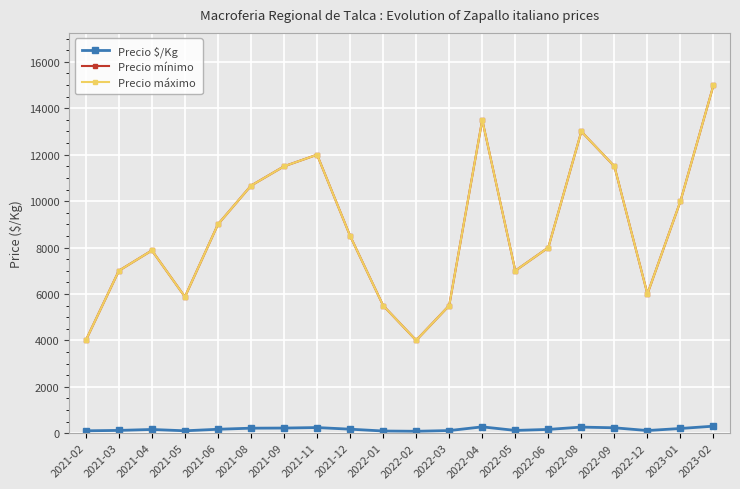

Which series has the widest spread of values?

Precio mínimo